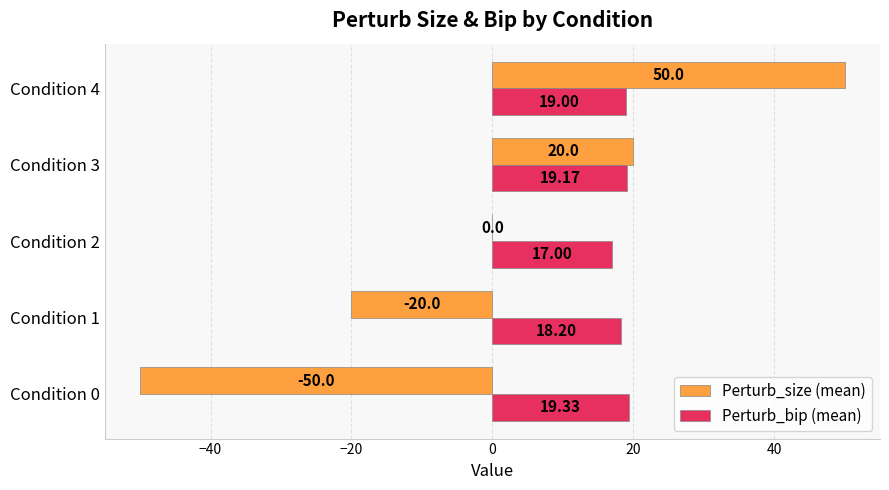

What is the total value across all series at Condition 1?

-1.8